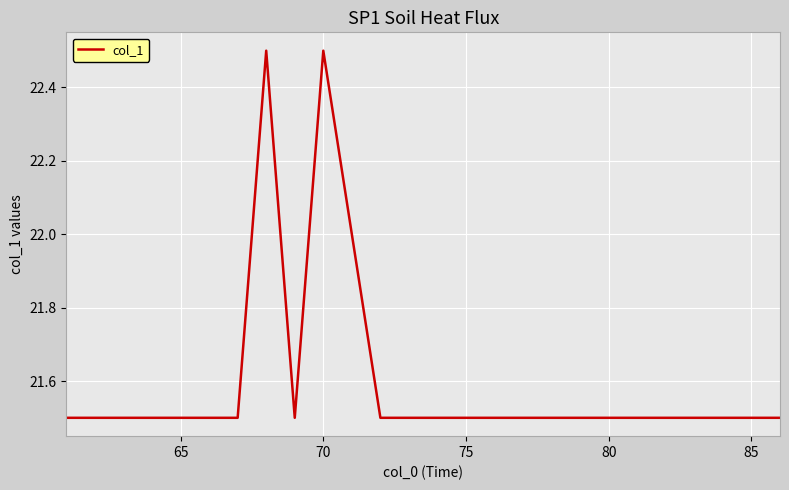

What is the maximum value shown in the chart?

22.5